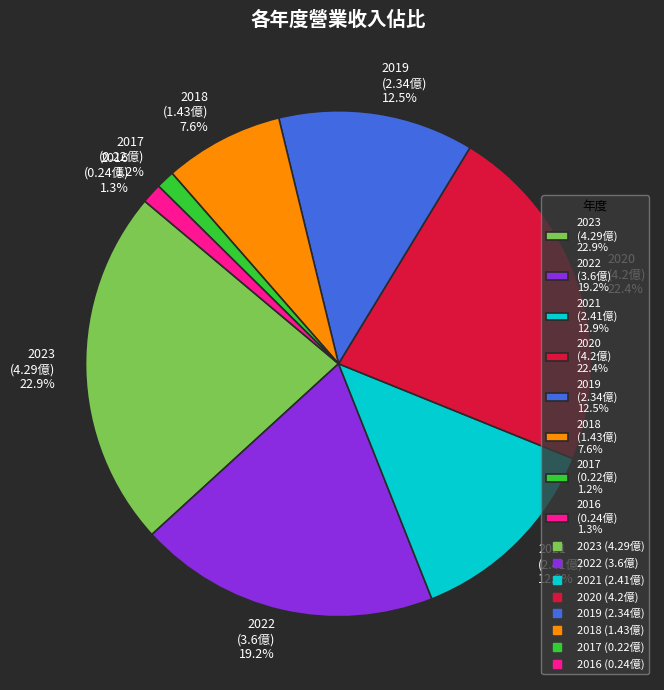

Between 2020 (4.2億) 22.4% and 2018 (1.43億) 7.6%, which is larger?

2020 (4.2億) 22.4%